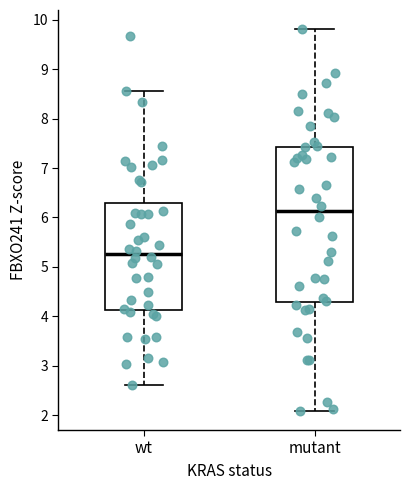

Reading left to right, transcribe this box plot: for each box, give where its median line is, the range the box spans, and where its two whiskers end, as read against the y-axis. The values are not printed on the chart, so give them approximately, as read against the axis.

wt: median 5.3, box 4.1 to 6.3, whiskers 2.6 to 8.6
mutant: median 6.1, box 4.3 to 7.4, whiskers 2.1 to 9.8